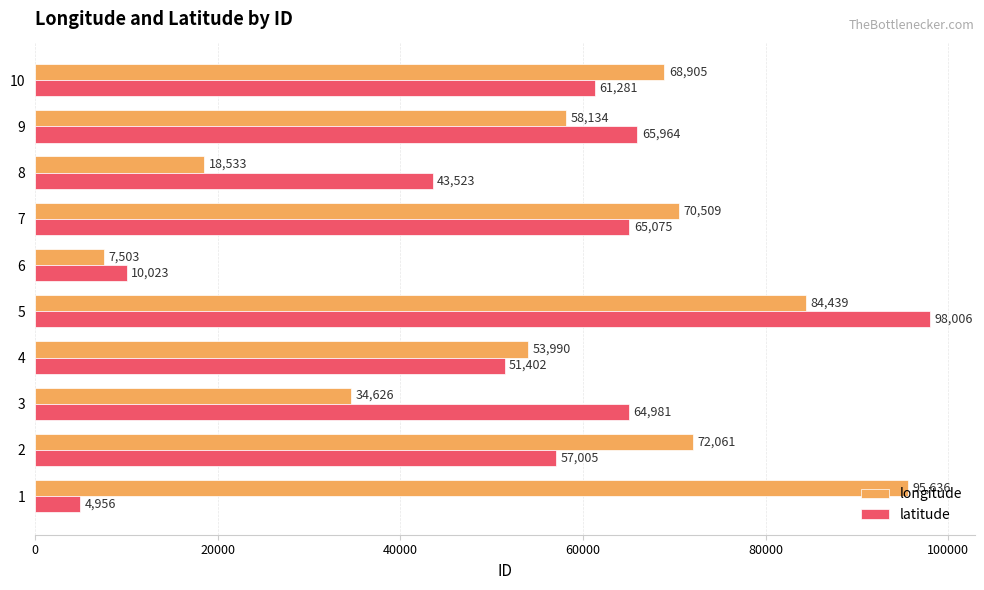

What is the minimum value shown in the chart?

4956